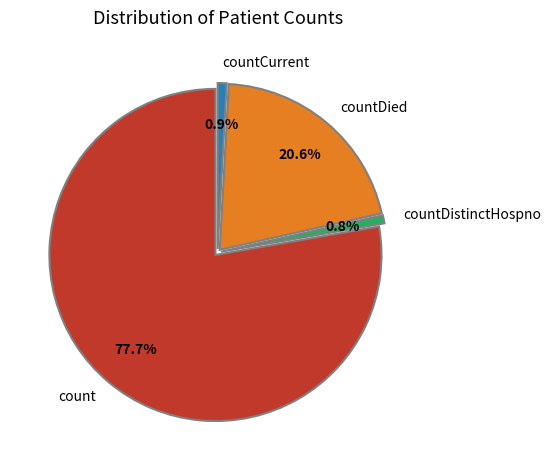

Which category has the biggest portion of the pie?

count